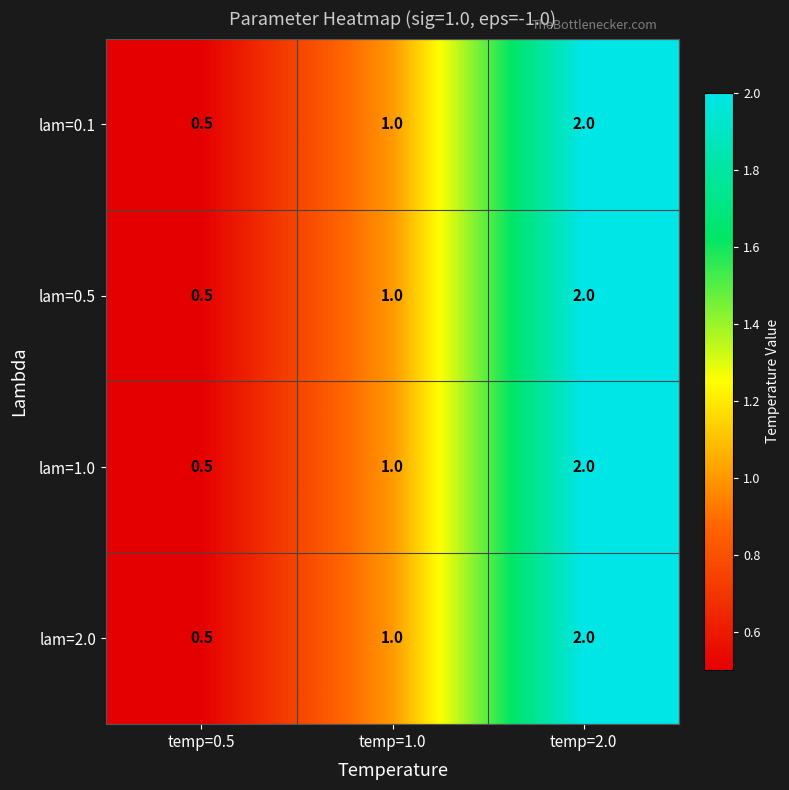

At how many categories does at least one series exceed 0?

3